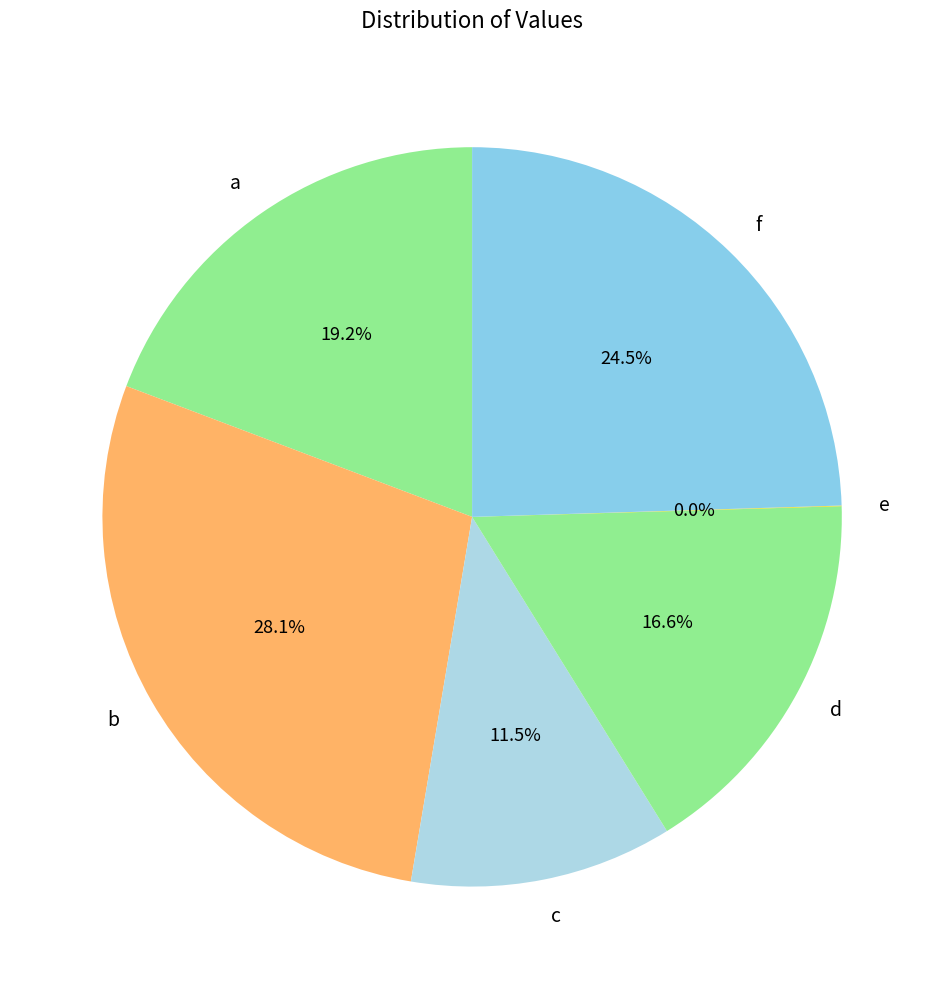

What percentage is the b slice, to the nearest percent?

28%